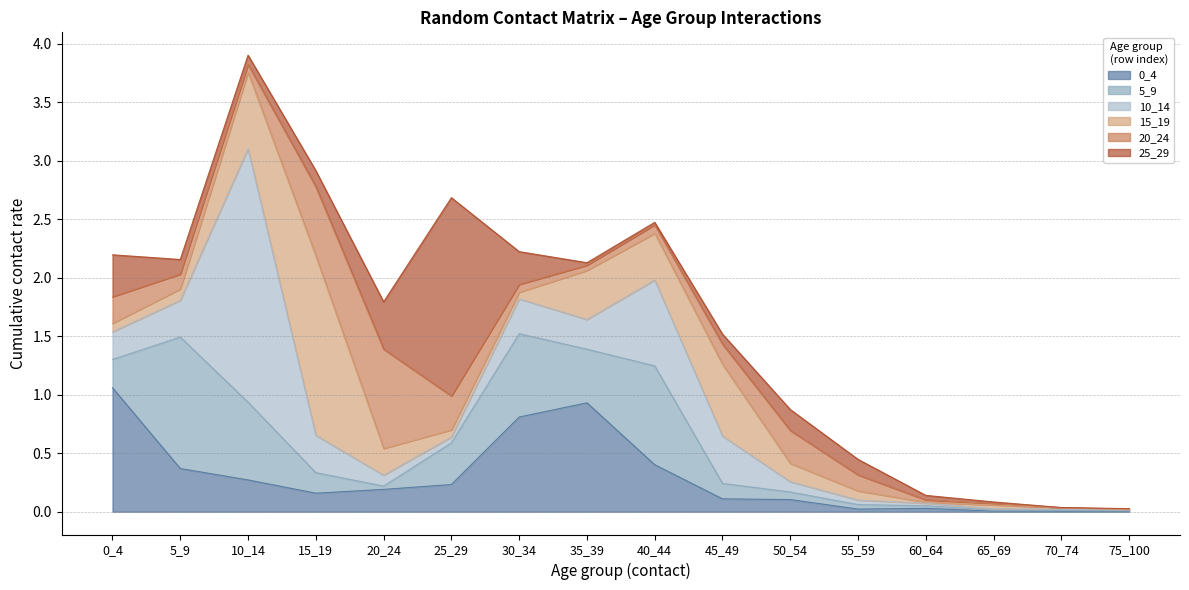

What is the greatest value displayed?

2.2